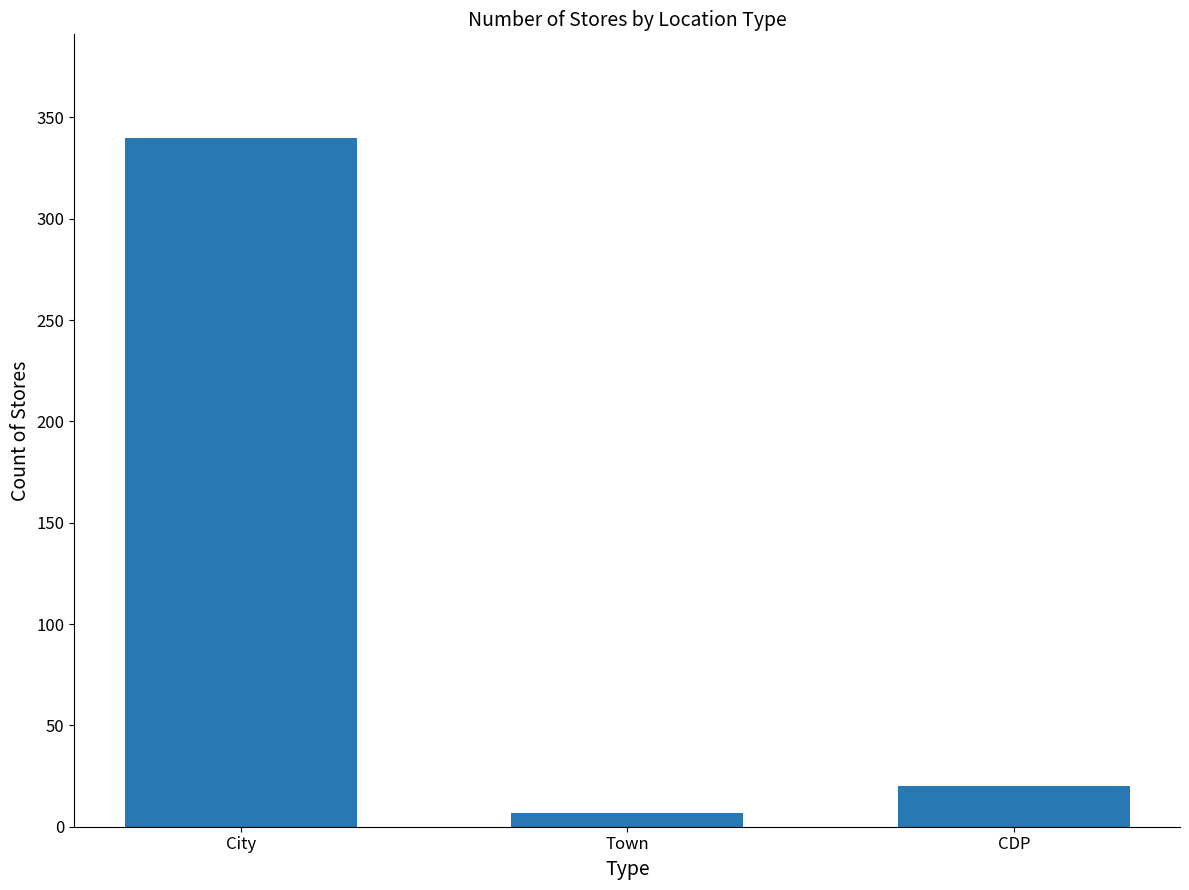

Rank the categories by value from highest to lowest.

City, CDP, Town